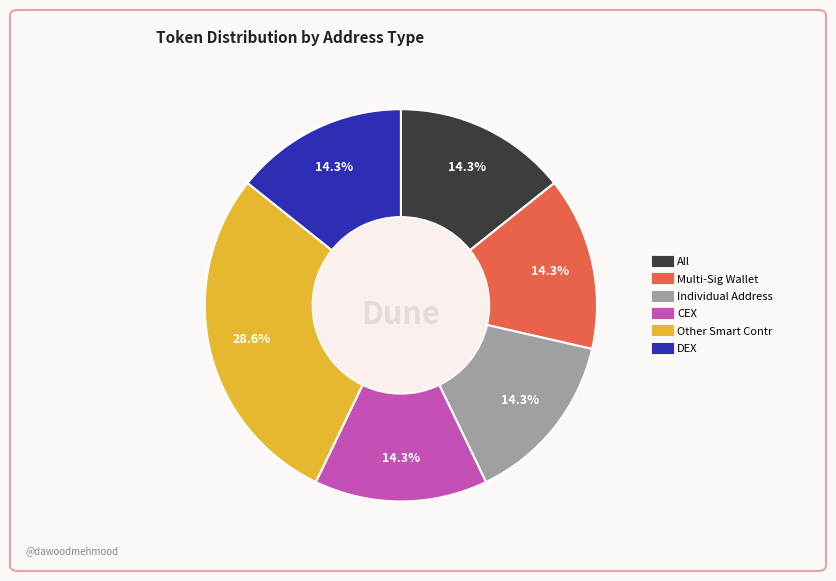

Does any single category account for the majority?

No